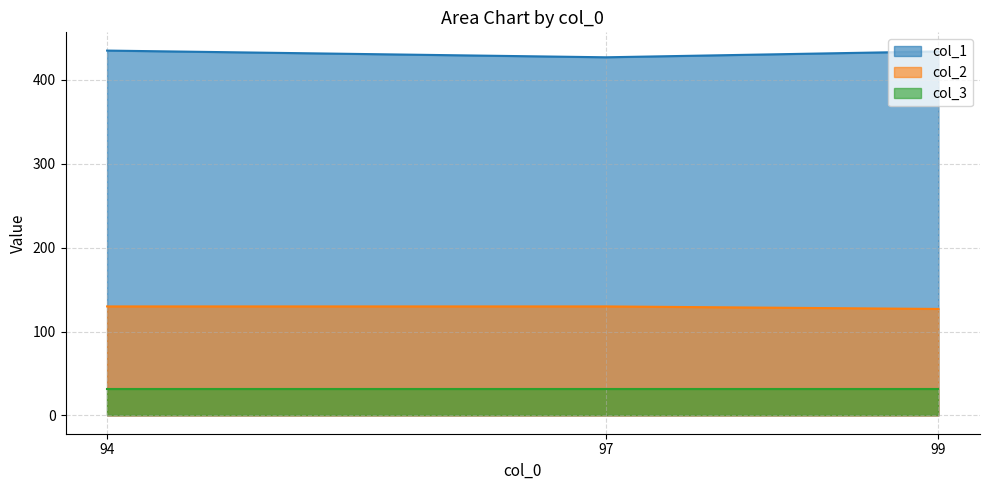

Which has a higher value, 97 or 94?

94